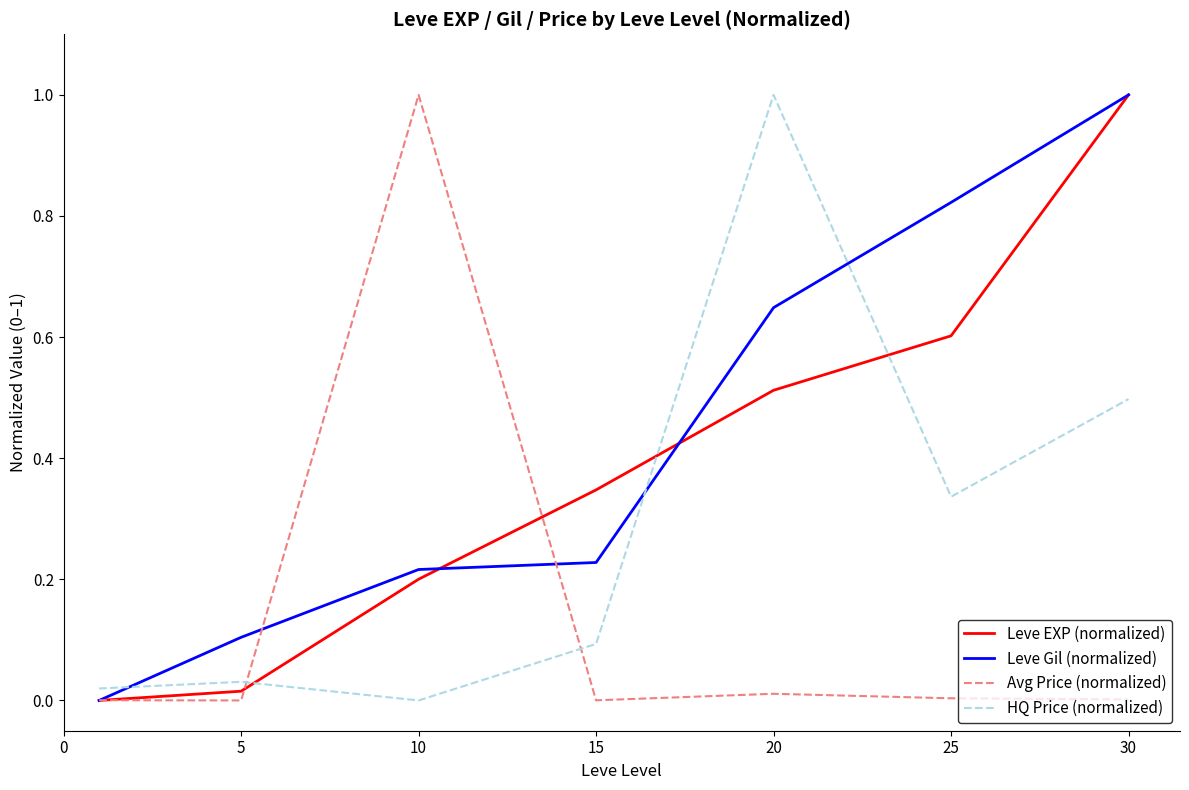

What is the greatest value displayed?

1.0